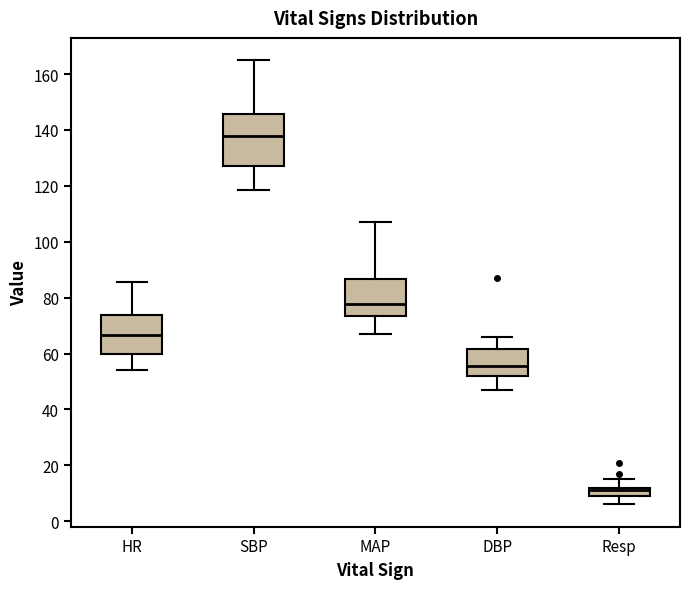

Which box is the tallest, from its lower edge to its upper edge?

SBP